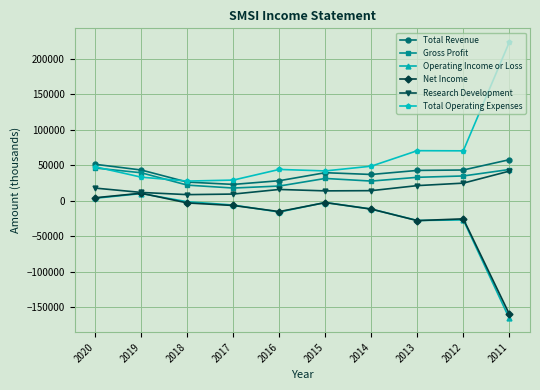

Read the Net Income value at 2011, to the nearest 100.

-159600